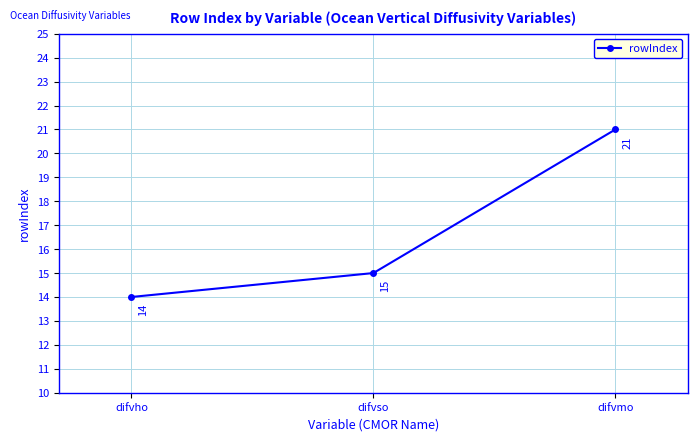

What is the value of the 3rd point from the left?

21